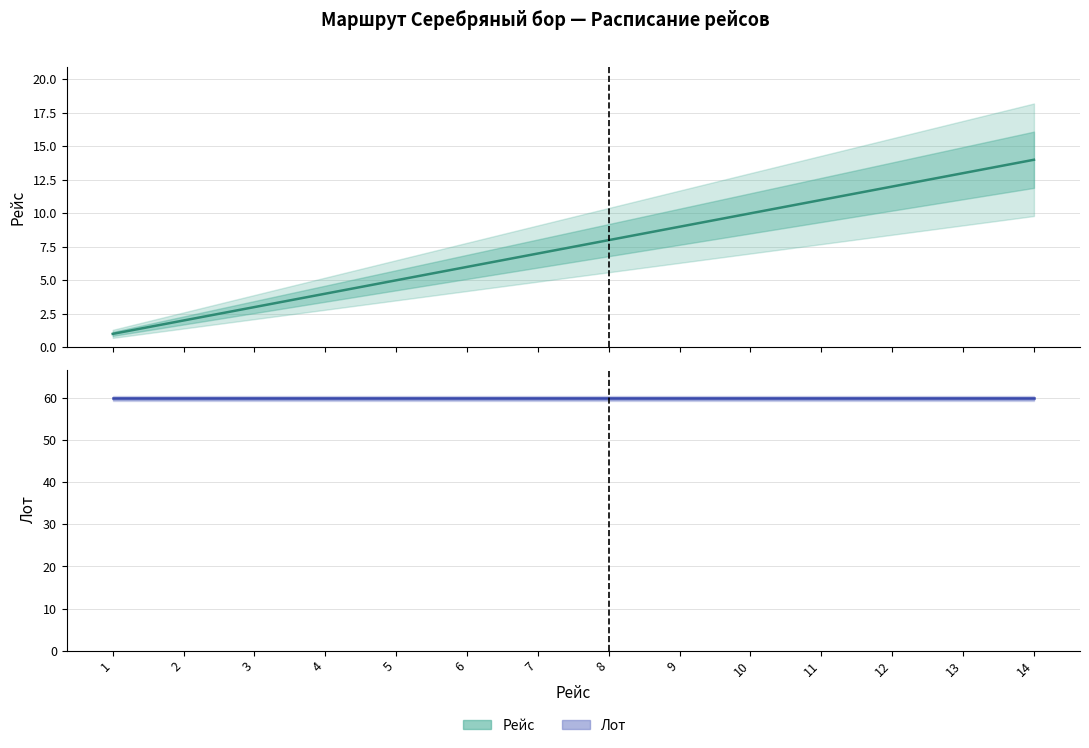

The value at 2 is 3. True or false?

False